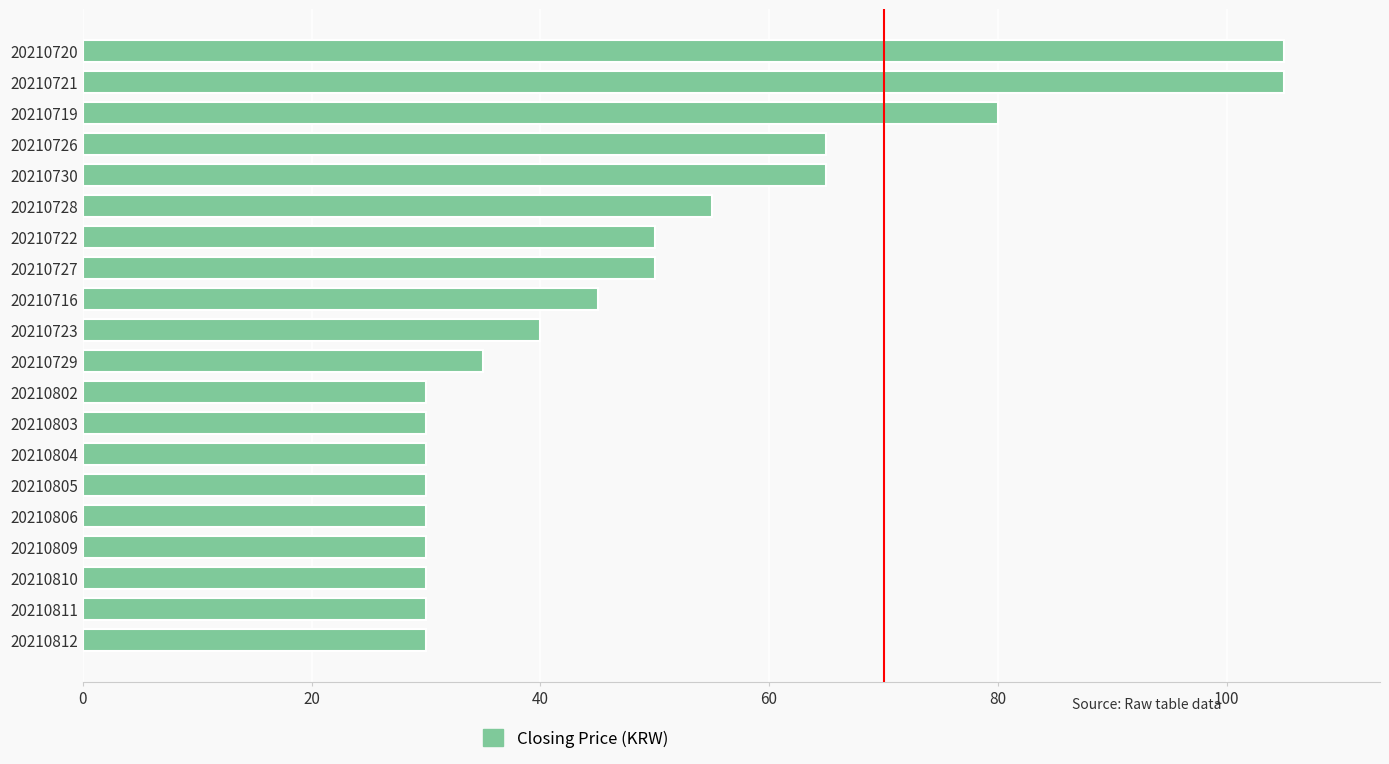

What is the difference between the maximum and minimum values?

75